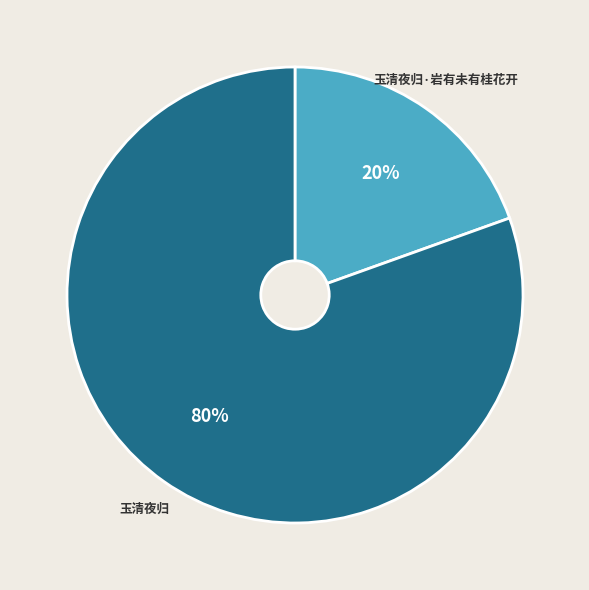

Is the sum of 玉清夜归 and 玉清夜归·岩有未有桂花开 greater than half?

Yes